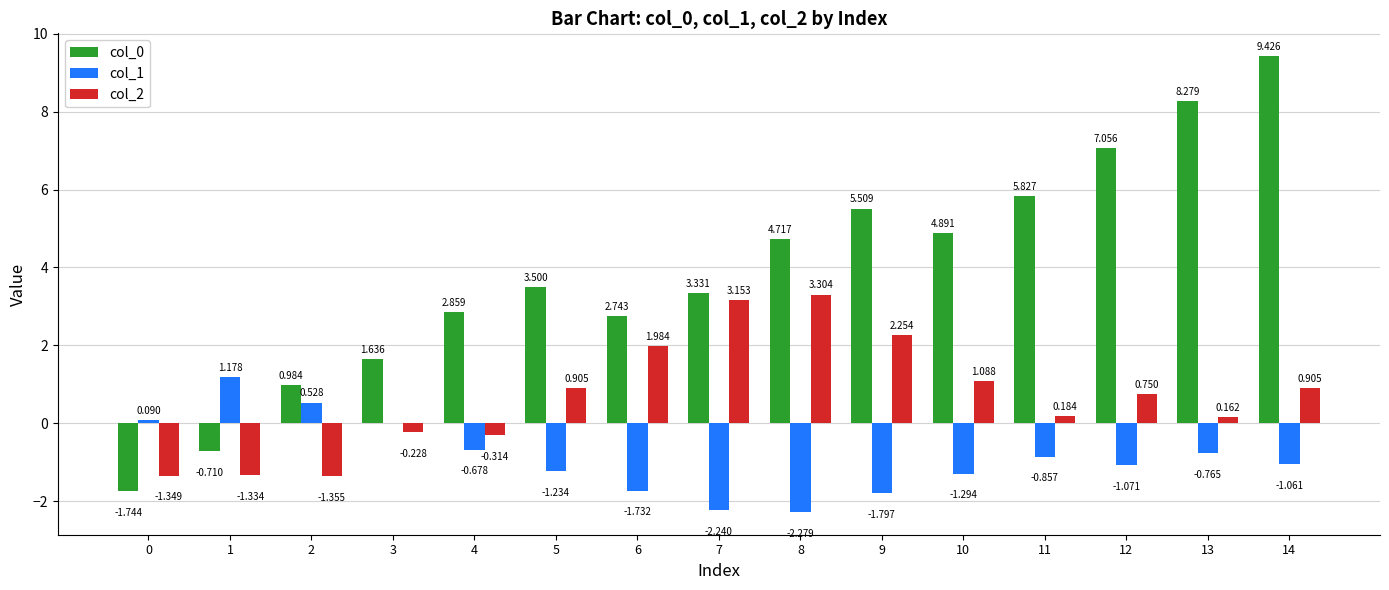

Is the value of col_1 at 2 greater than the value of col_0 at 13?

No